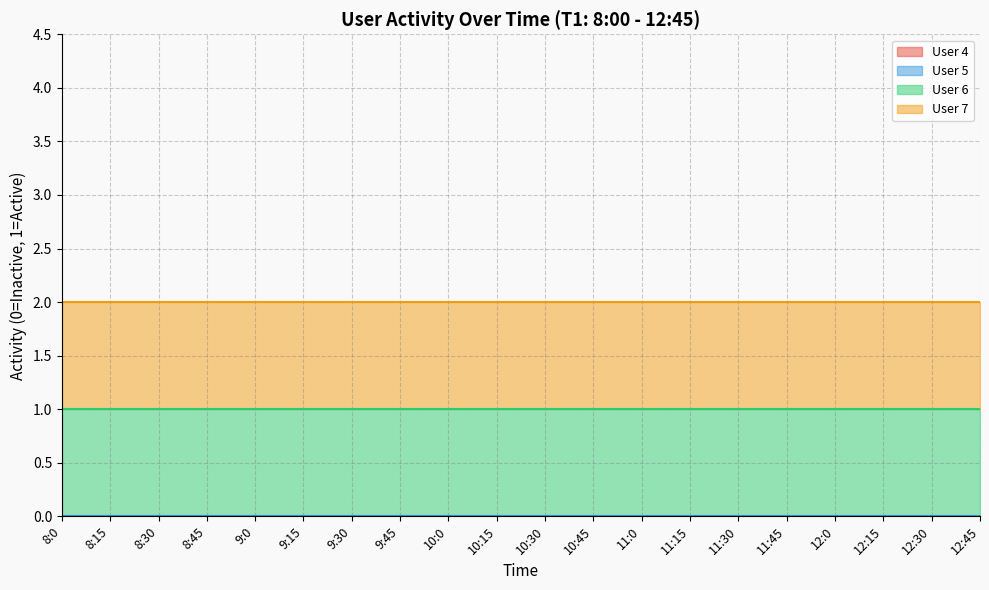

List the series in order of their peak value, lowest first.

User 4, User 5, User 6, User 7